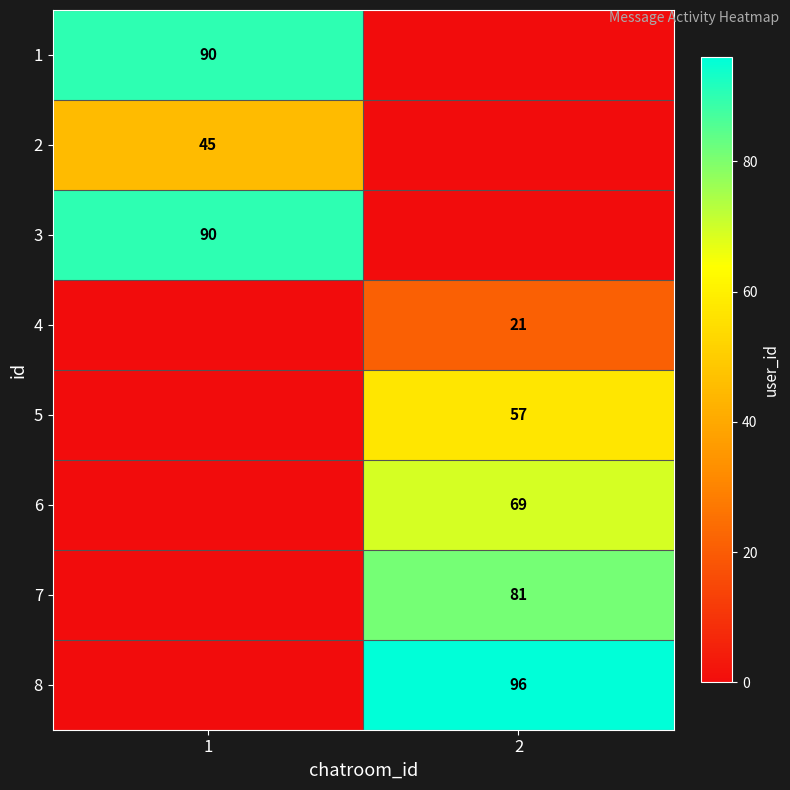

The value of 5 at 2 is 57. True or false?

True